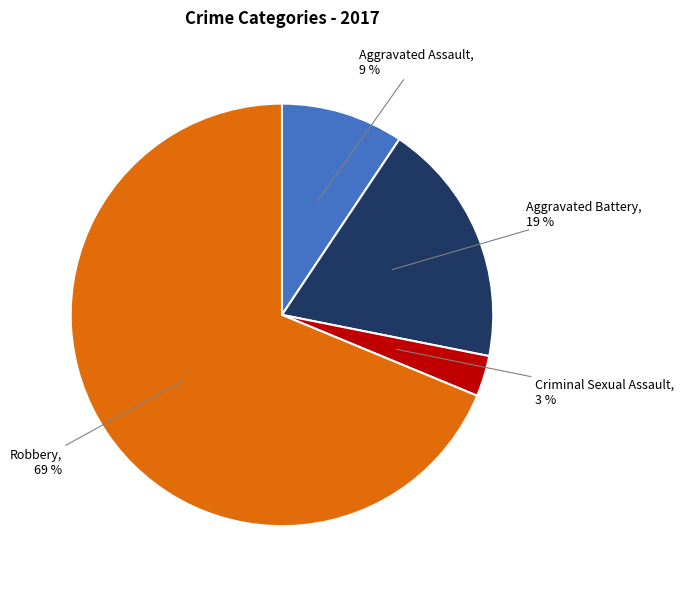

To the nearest percent, what is the difference between the Robbery and Aggravated Battery slice percentages?

50%